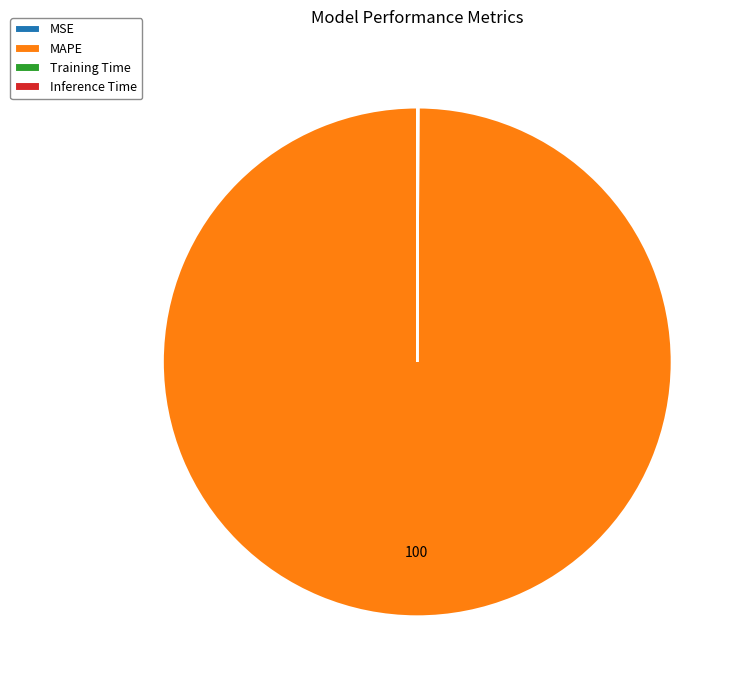

What is the largest slice in the pie chart?

MAPE